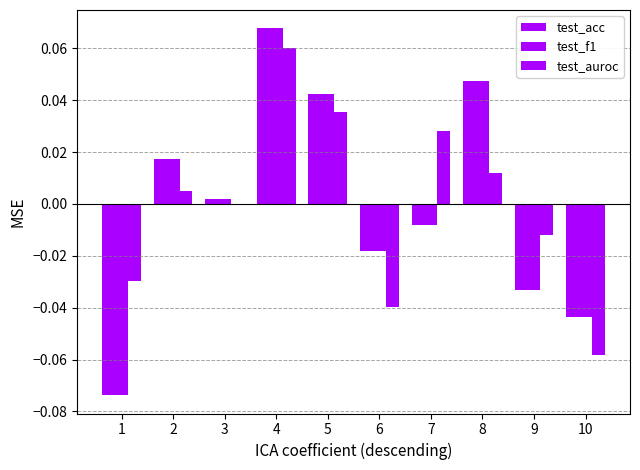

The test_f1 series shows 0.0 at 8. True or false?

True